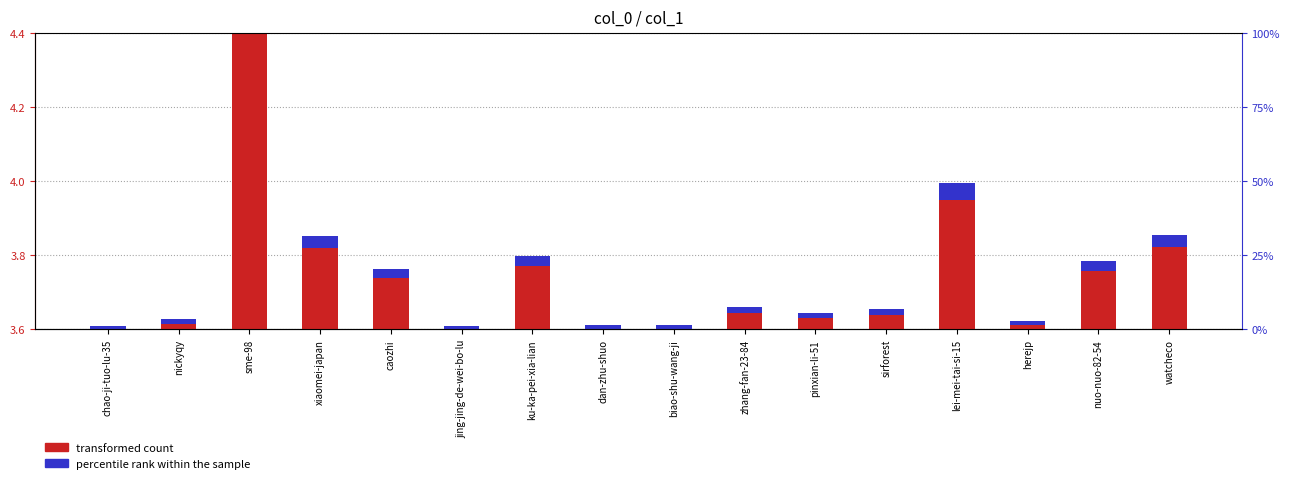

At which category is the sum across all series the highest?

sme-98